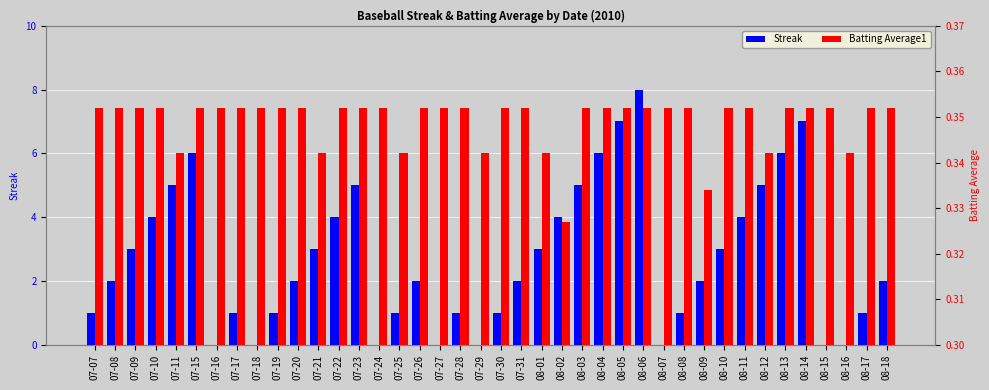

What is the total value across all series at 07-22?

4.4